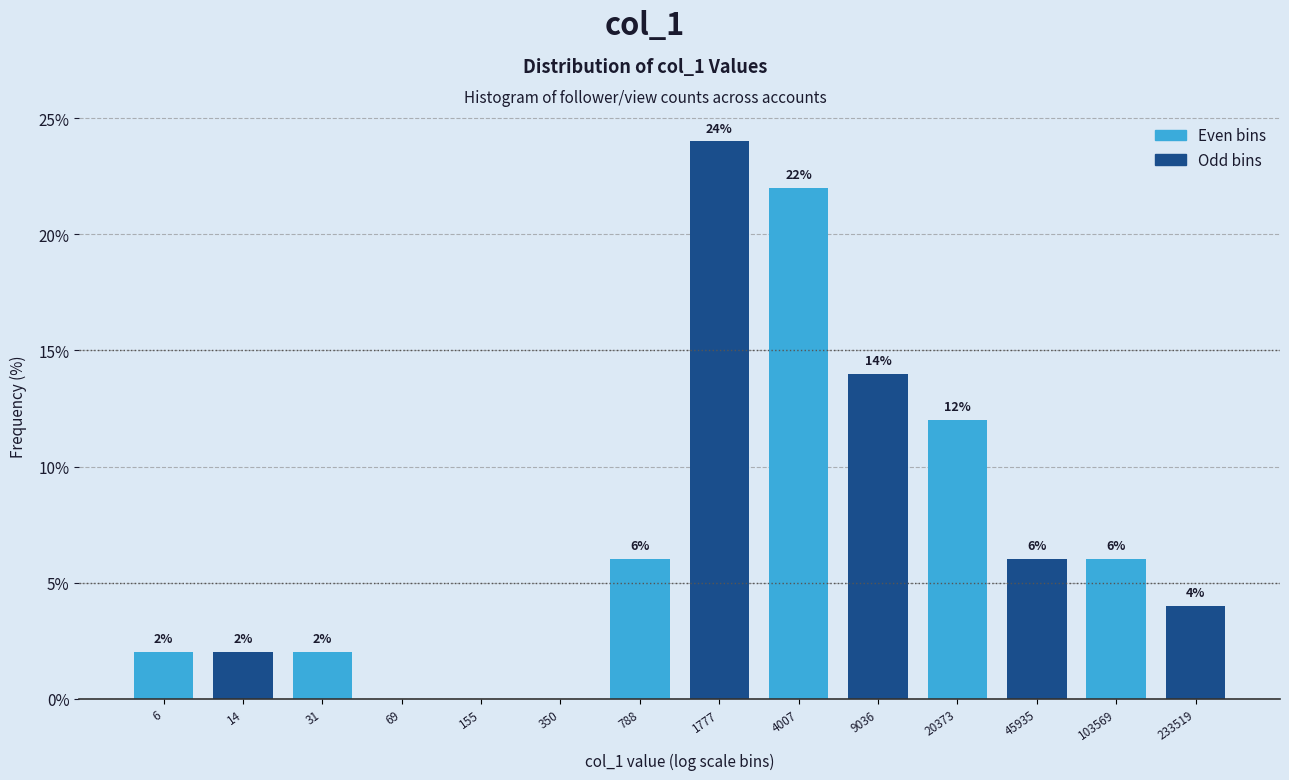

Reading left to right, list all the values displayed in this chart.

6=2.0	14=2.0	31=2.0	69=0.0	155=0.0	350=0.0	788=6.0	1777=24.0	4007=22.0	9036=14.0	20373=12.0	45935=6.0	103569=6.0	233519=4.0